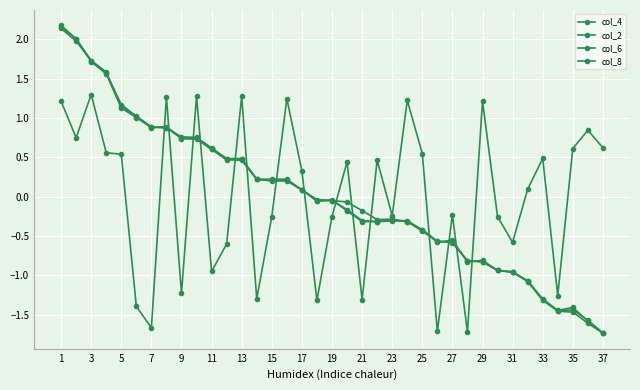

How many values in the col_2 series exceed 0?

20